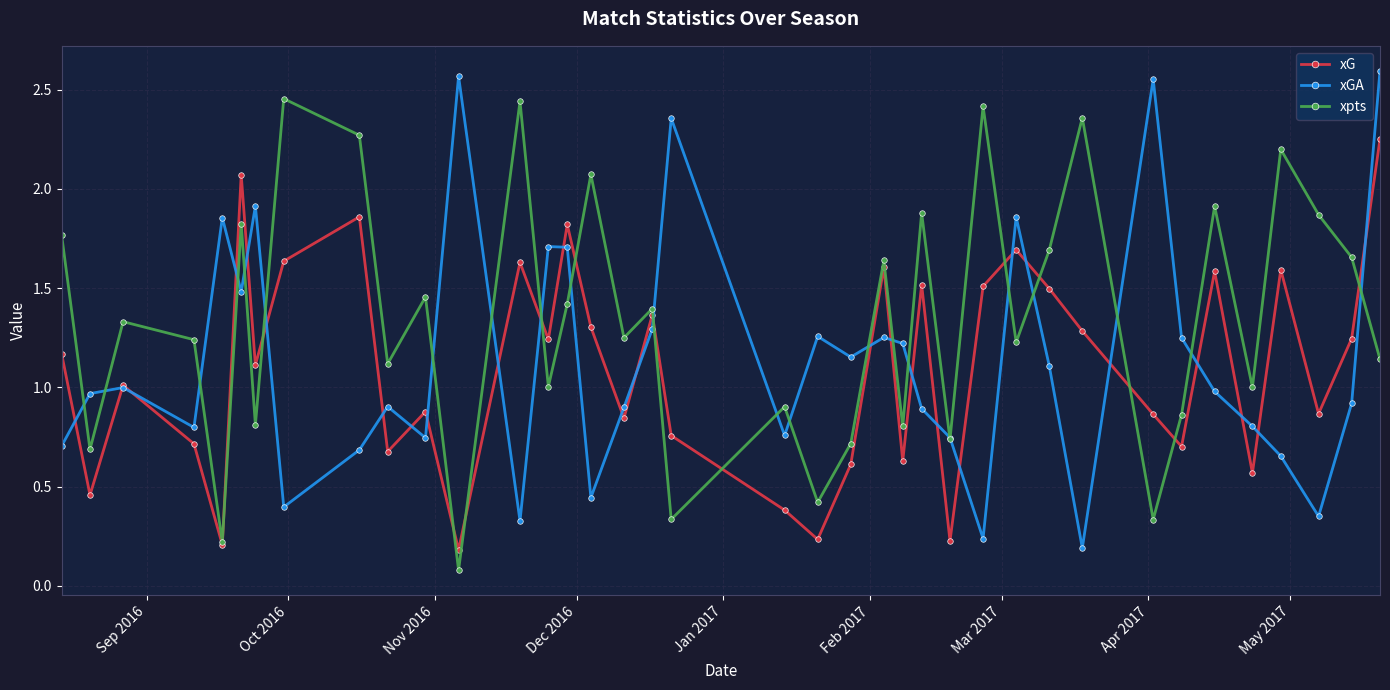

At how many categories does at least one series exceed 2?

12